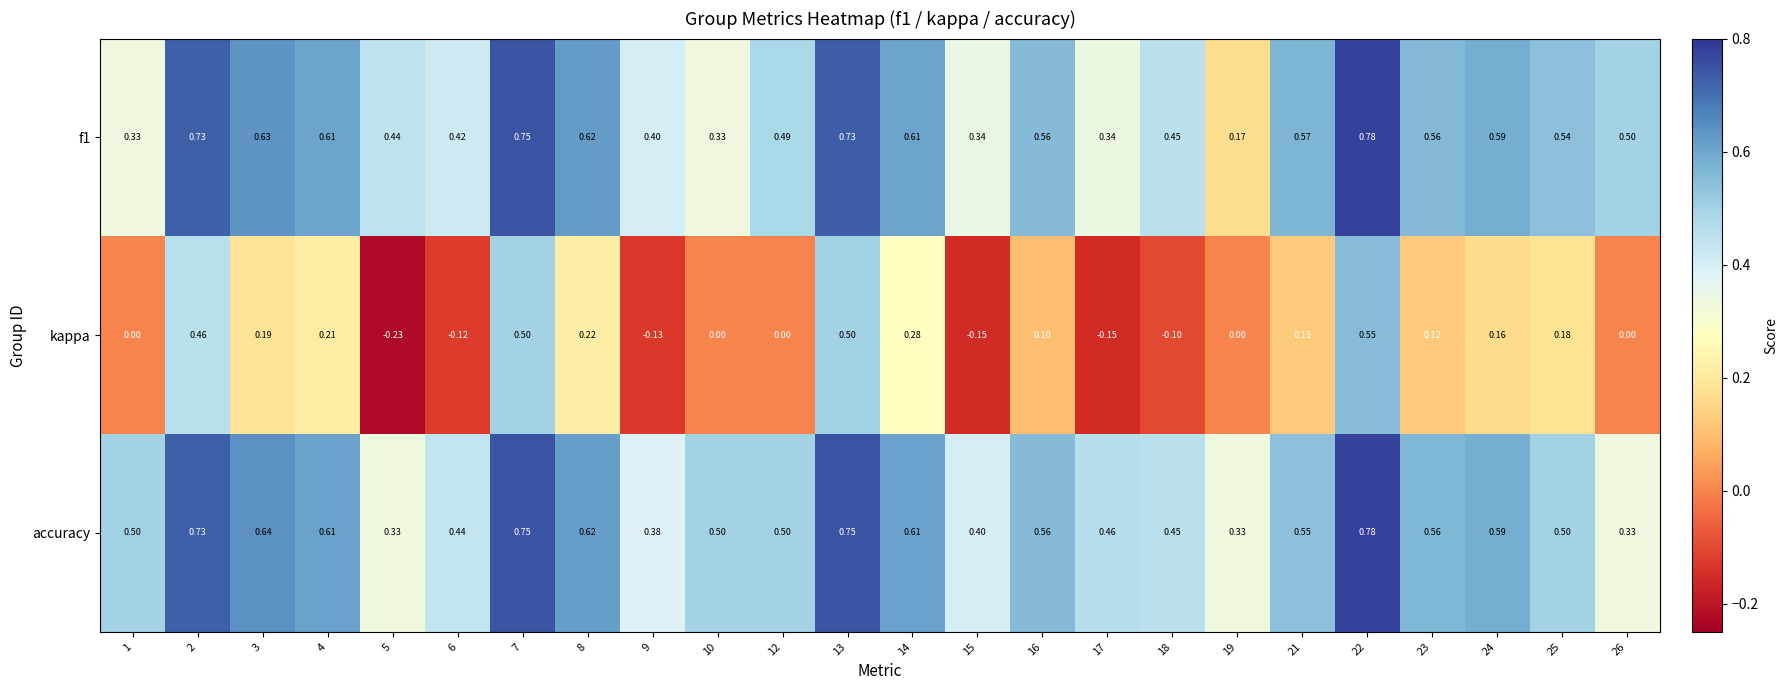

Which series has the largest range (max minus min)?

kappa